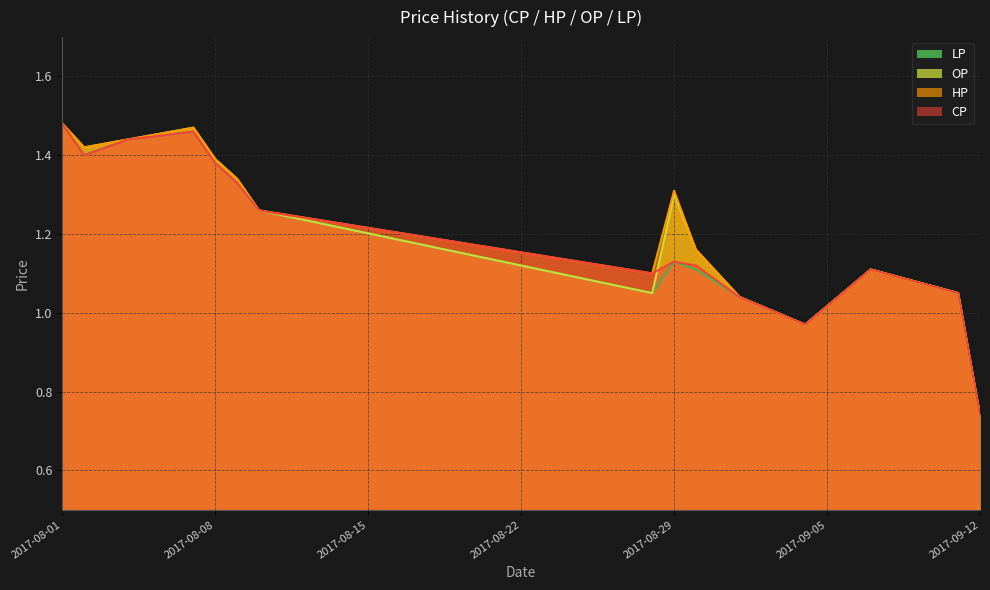

What is the label of the 4th point from the left?

2017-08-07